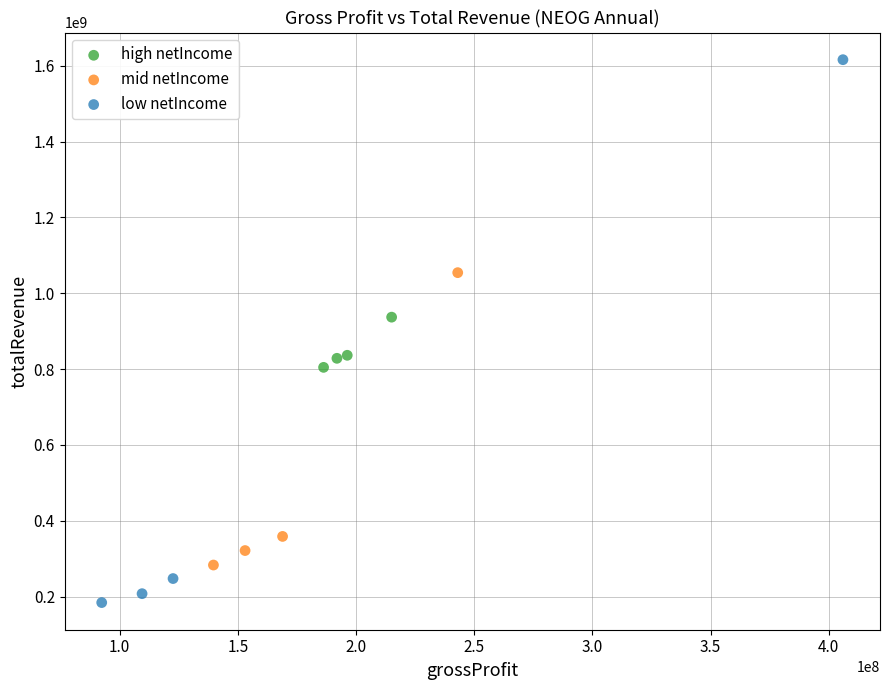

Which series reaches the minimum Y coordinate?

low netIncome